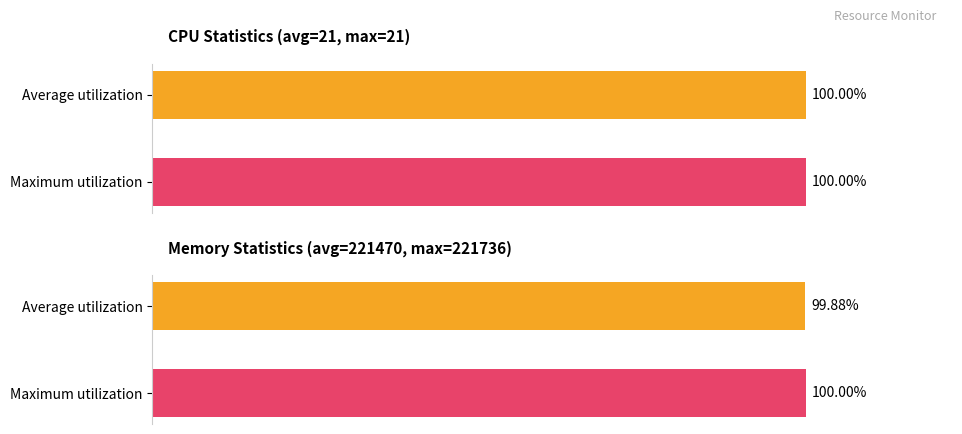

Are the bars grouped side by side (vs. stacked)?

Yes